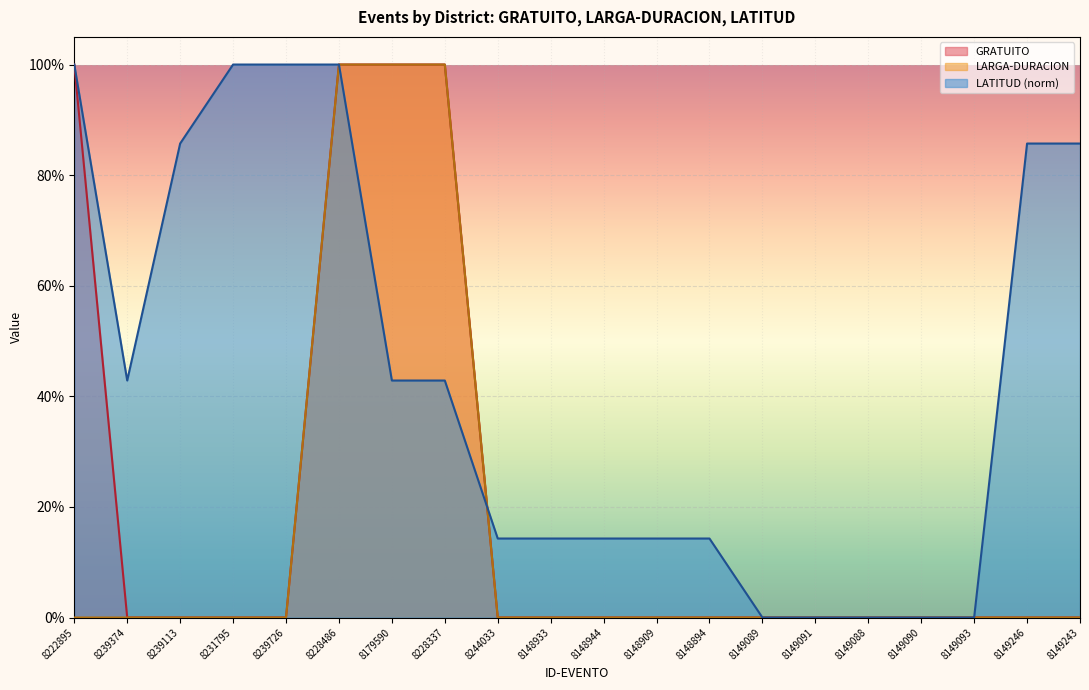

Rank the series by their maximum value, from highest to lowest.

GRATUITO, LARGA-DURACION, LATITUD